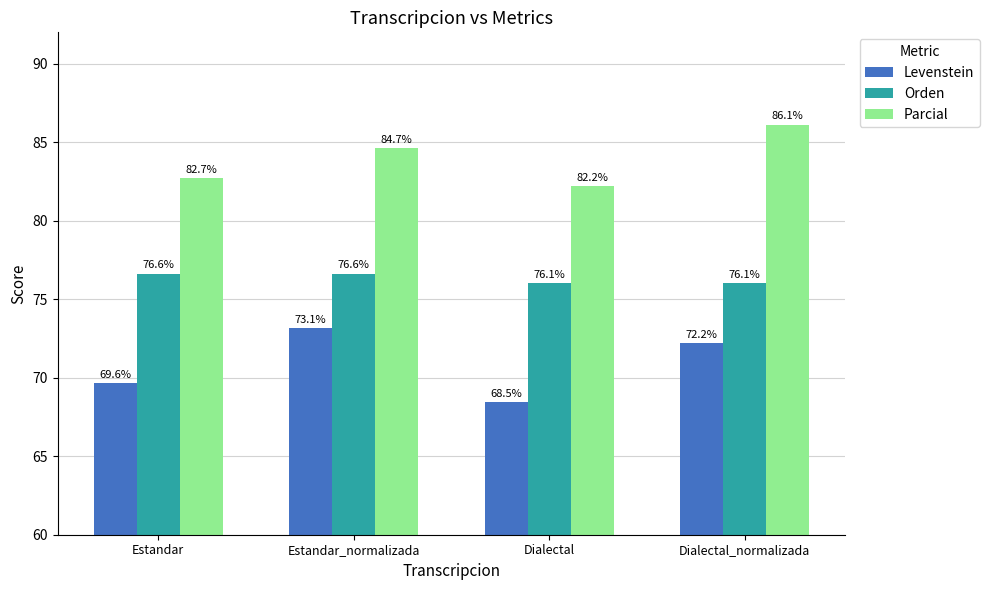

What is the difference between the highest and lowest values at Estandar_normalizada?

11.5